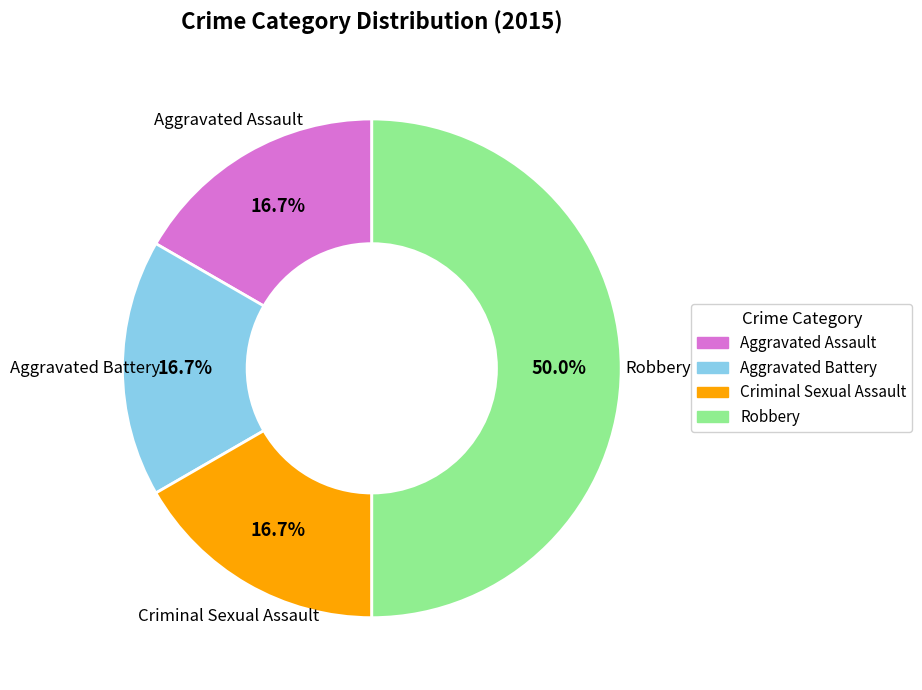

Is Aggravated Battery the majority of the pie?

No